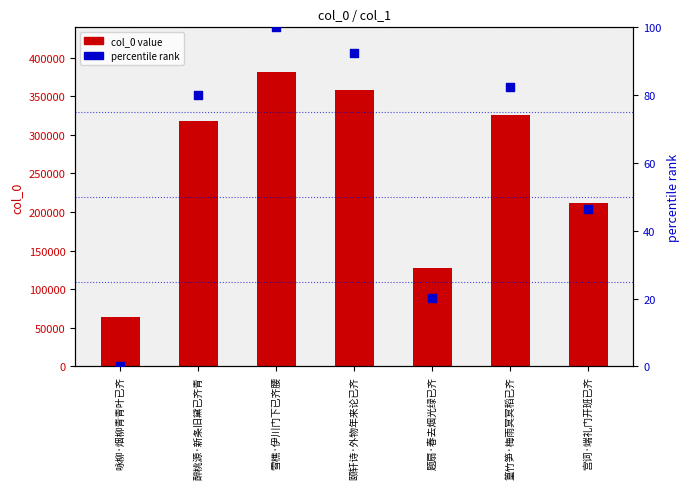

Which series has the widest spread of Y values?

col_0 value